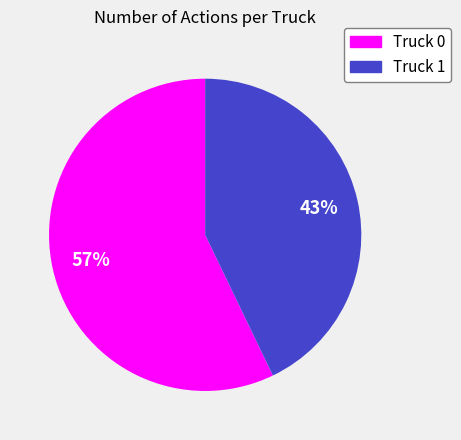

Do Truck 0 and Truck 1 together represent more than half of the pie?

Yes